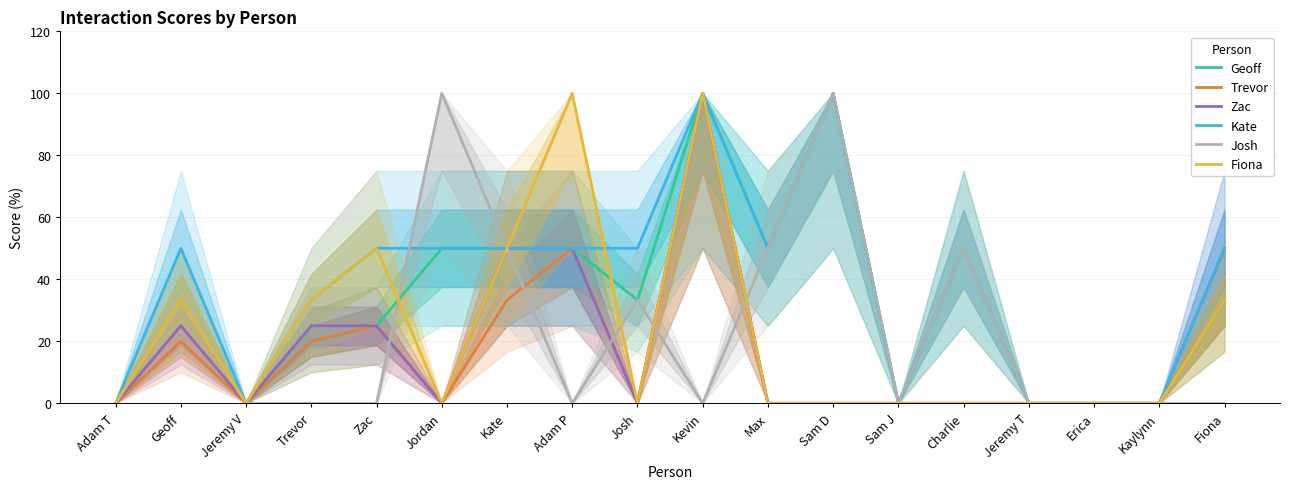

Reading left to right, list all the values displayed in this chart.

Geoff: 0.0	33.3	0.0	20.0	25.0	50.0	50.0	50.0	33.3	100.0	50.0	100.0	0.0	50.0	0.0	0.0	0.0	33.3
Trevor: 0.0	20.0	0.0	20.0	25.0	0.0	33.3	50.0	0.0	100.0	0.0	0.0	0.0	0.0	0.0	0.0	0.0	33.3
Zac: 0.0	25.0	0.0	25.0	25.0	0.0	50.0	50.0	0.0	100.0	0.0	0.0	0.0	0.0	0.0	0.0	0.0	50.0
Kate: 0.0	50.0	0.0	33.3	50.0	50.0	50.0	50.0	50.0	100.0	50.0	100.0	0.0	50.0	0.0	0.0	0.0	50.0
Josh: 0.0	33.3	0.0	0.0	0.0	100.0	50.0	0.0	33.3	0.0	50.0	100.0	0.0	50.0	0.0	0.0	0.0	0.0
Fiona: 0.0	33.3	0.0	33.3	50.0	0.0	50.0	100.0	0.0	100.0	0.0	0.0	0.0	0.0	0.0	0.0	0.0	33.3